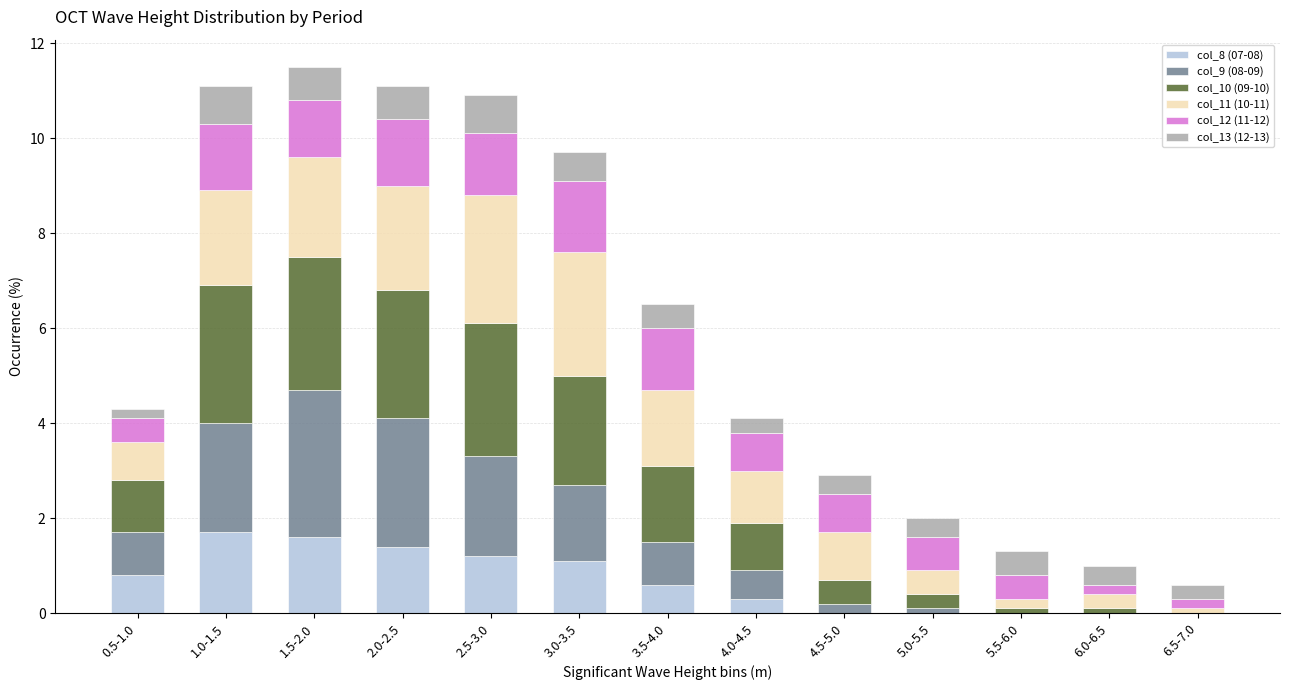

The value of col_8 (07-08) at 3.0-3.5 is 0.3. True or false?

False